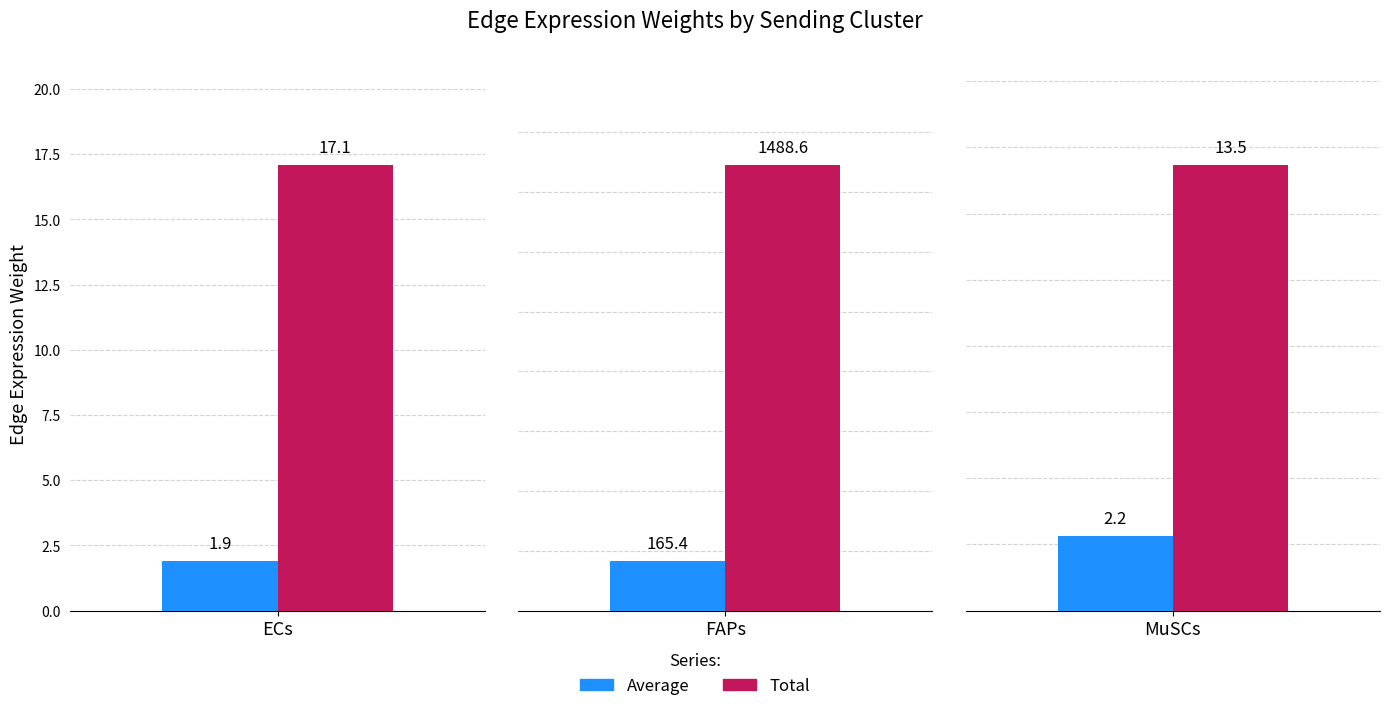

Reading left to right, transcribe all the data shown in this chart.

Edge average expression weight: 1.9	165.4	2.2
Edge total expression weight: 17.1	1488.6	13.5